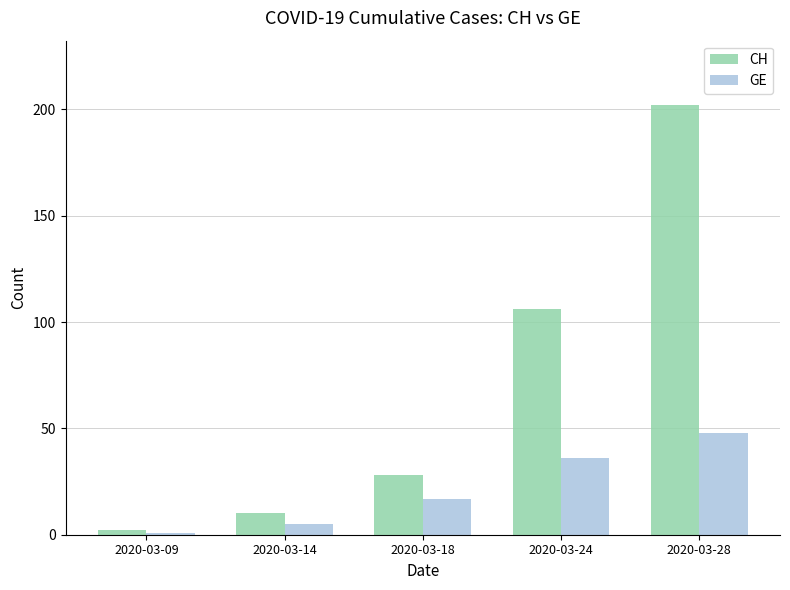

True or false: CH has a value of 38 at 2020-03-24.

False